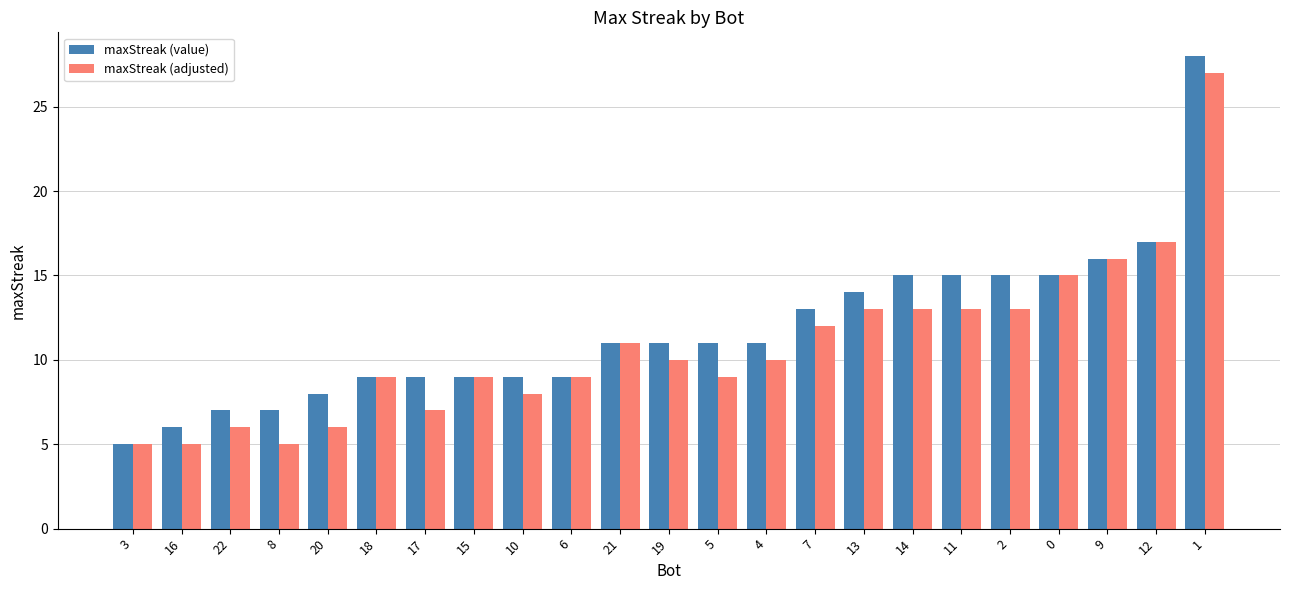

The maxStreak (adjusted) series shows 3 at 2. True or false?

False